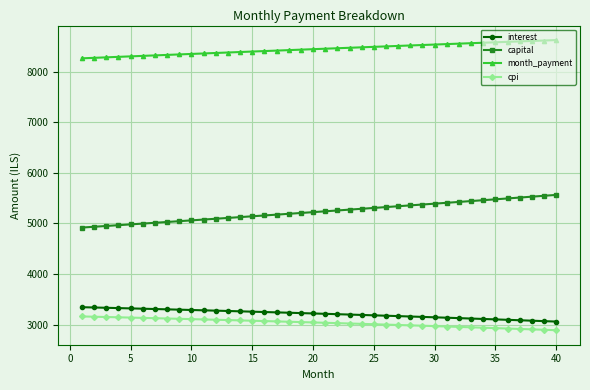

What is the sum of all interest values?

128454.7